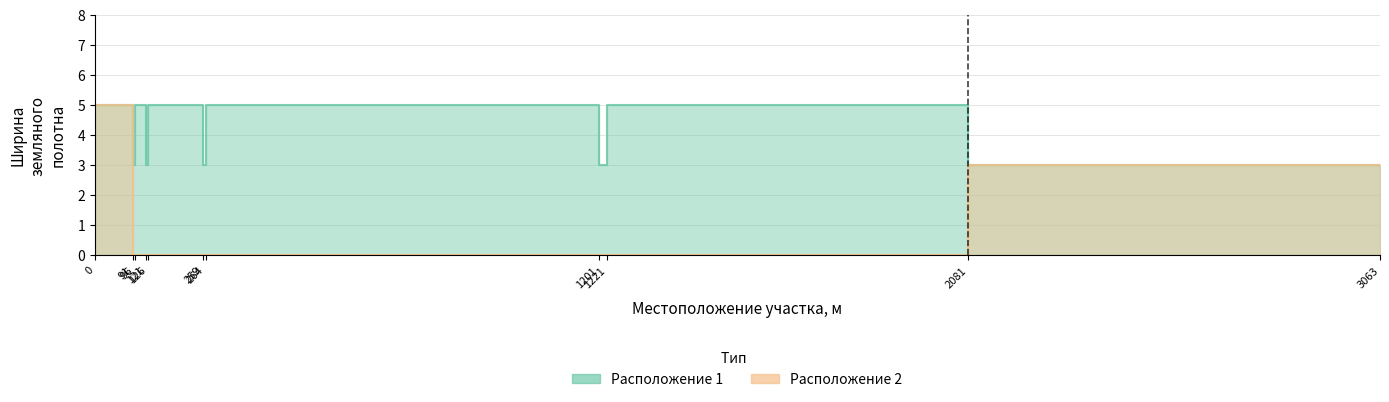

Rank the series by their maximum value, from highest to lowest.

Ширина земляного полотна (Расп. 1), Ширина земляного полотна (Расп. 2)